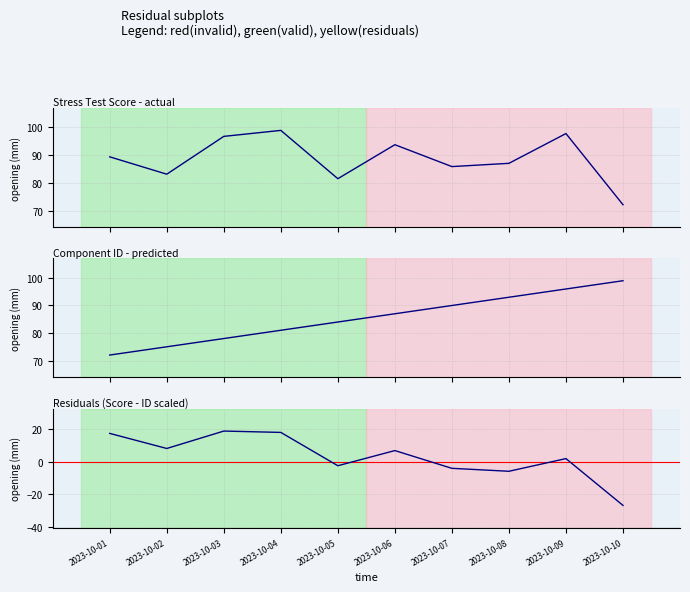

What is the difference between the highest and lowest values at 2023-10-08?

98.9